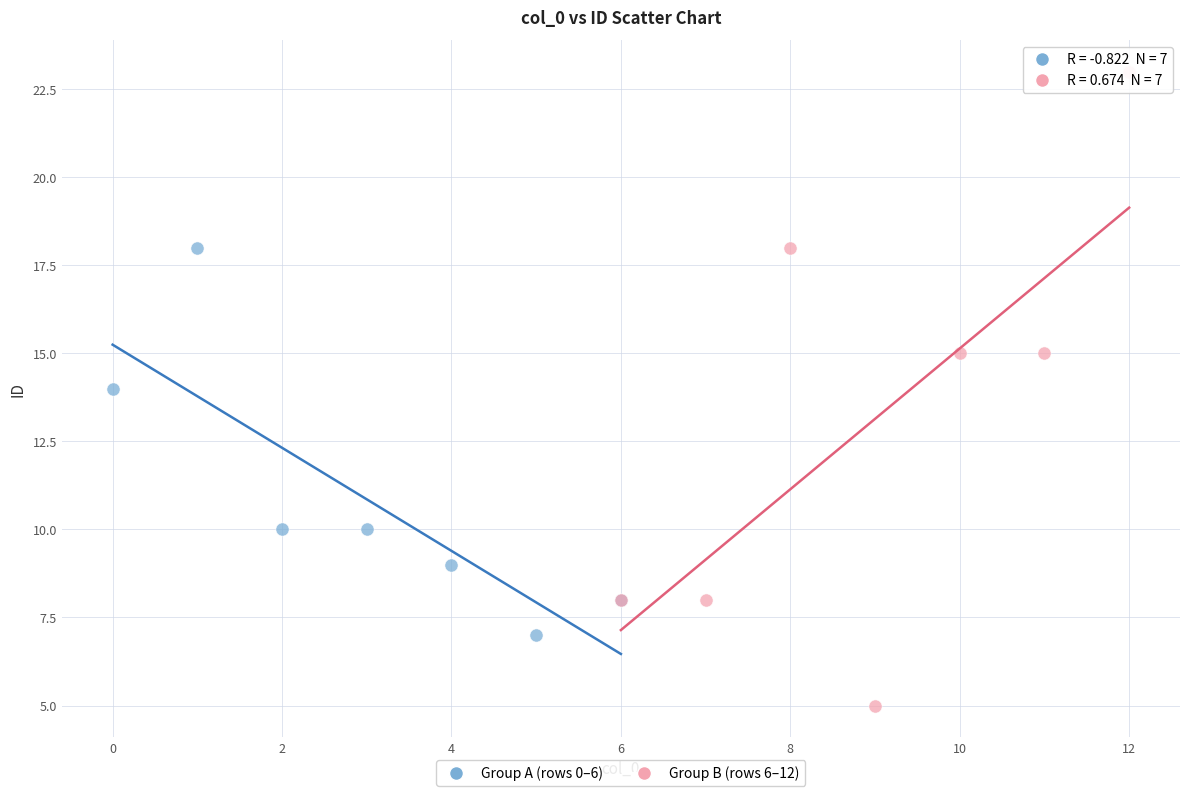

Which series contains the lowest Y value?

Group B (rows 6–12)